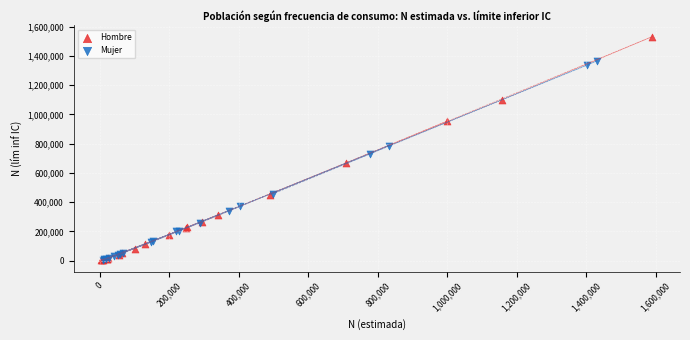

What are all the series names shown in the legend?

Hombre, Mujer